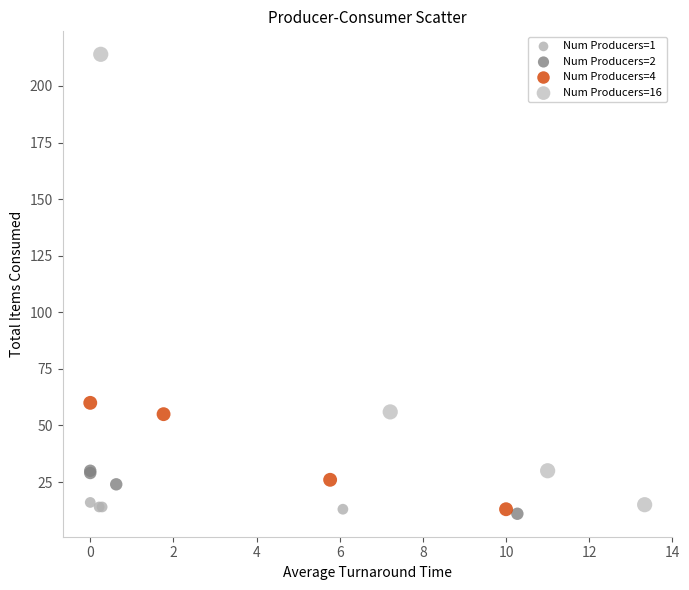

What are all the series names shown in the legend?

Num Producers=1, Num Producers=2, Num Producers=4, Num Producers=16